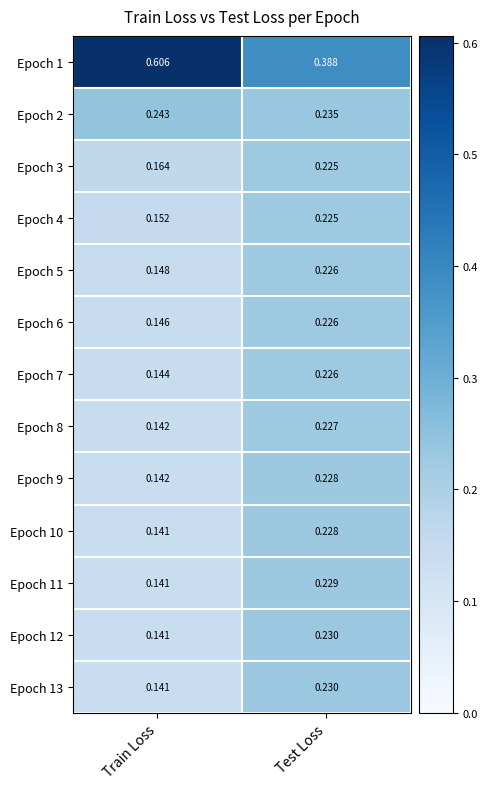

What is the total value across all series at Train Loss?

2.5